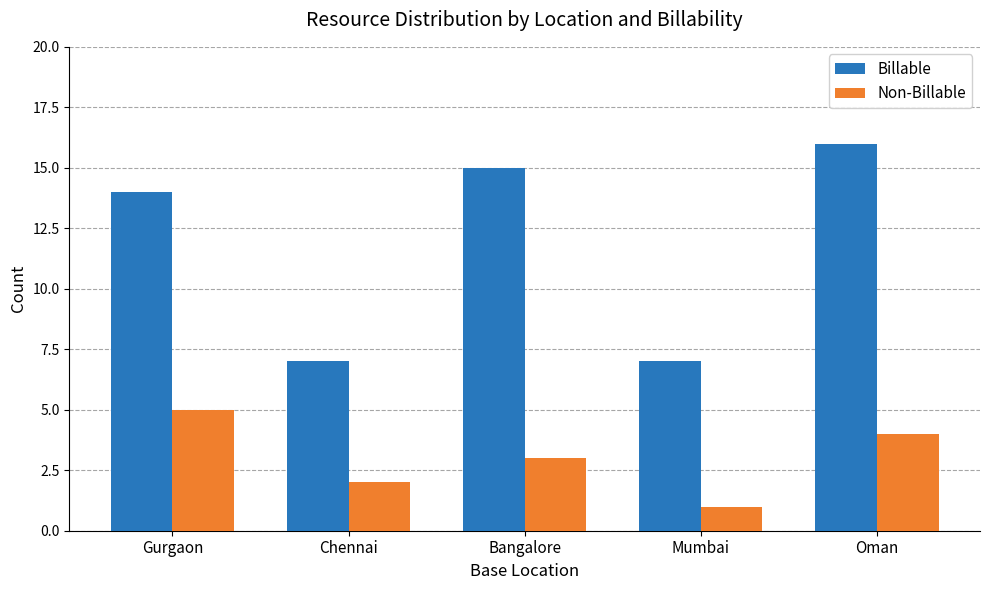

Are the bars grouped side by side (vs. stacked)?

Yes